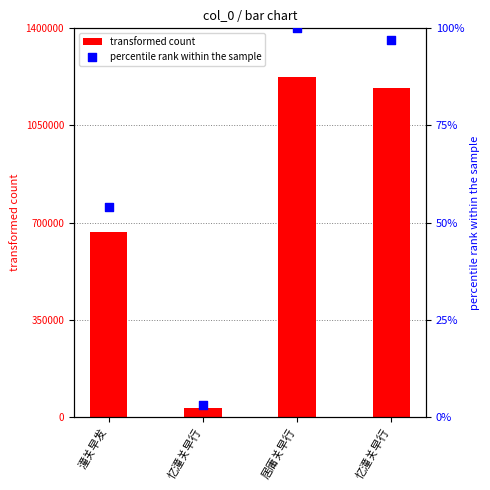

Which series has the largest Y range (max minus min)?

transformed count